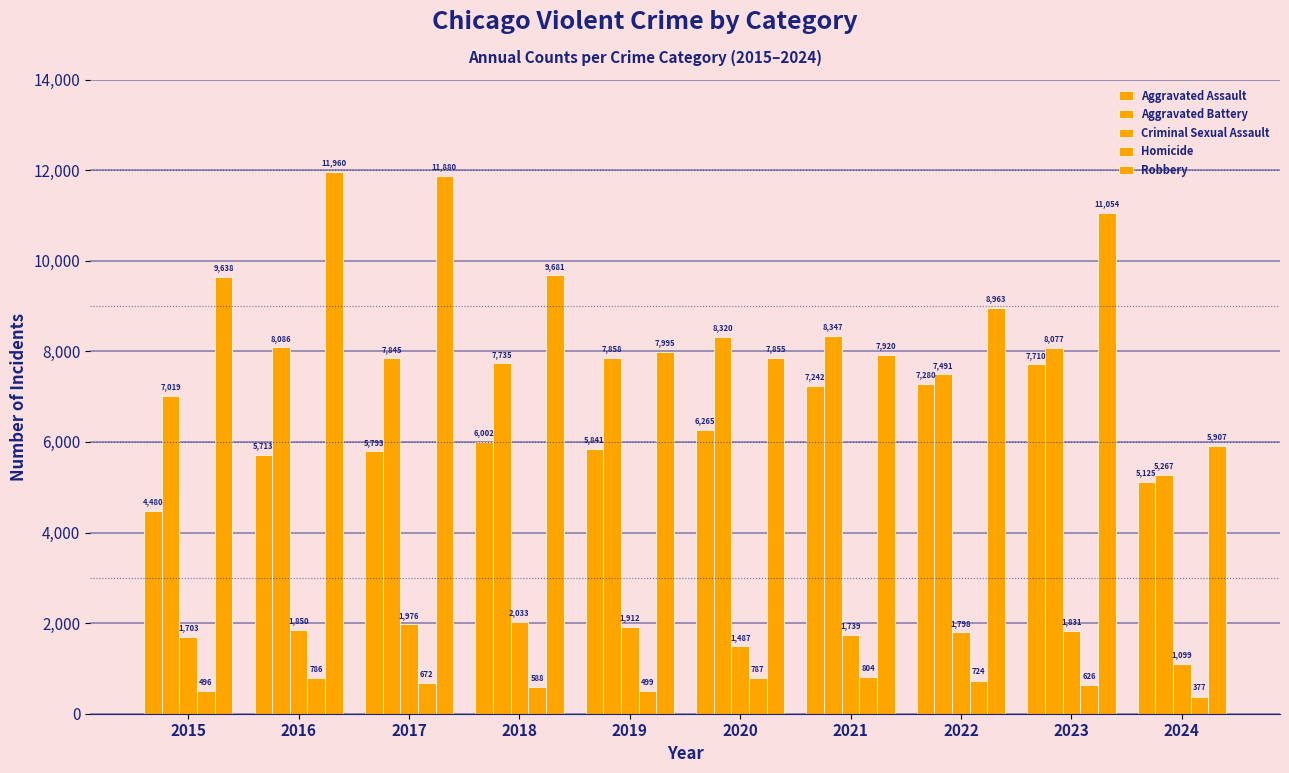

How many bars are there in each group?

5